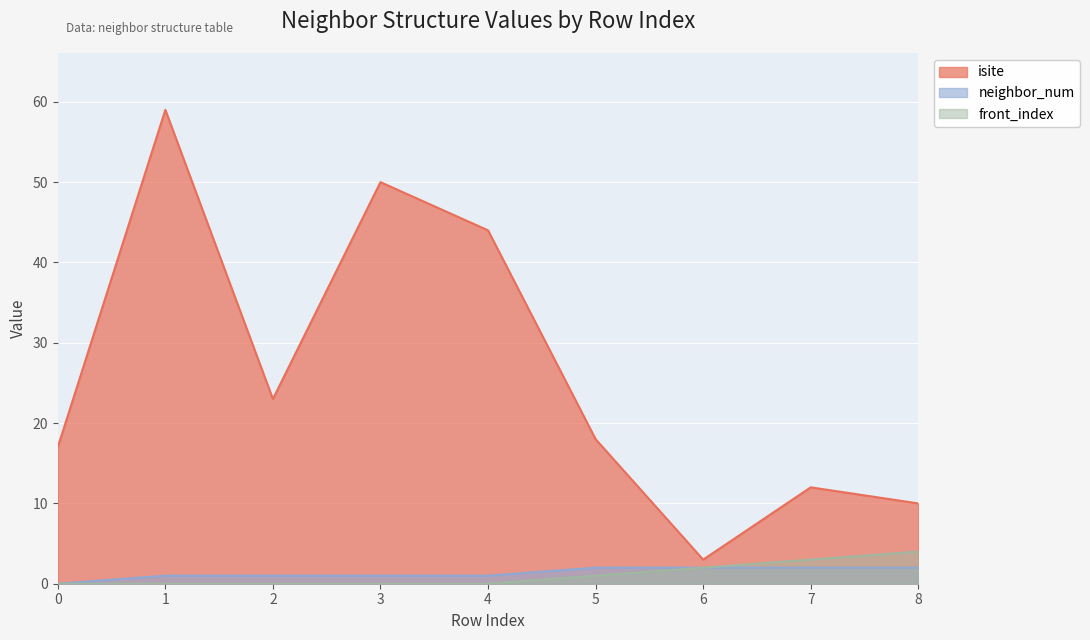

How many values in the front_index series exceed 0?

4